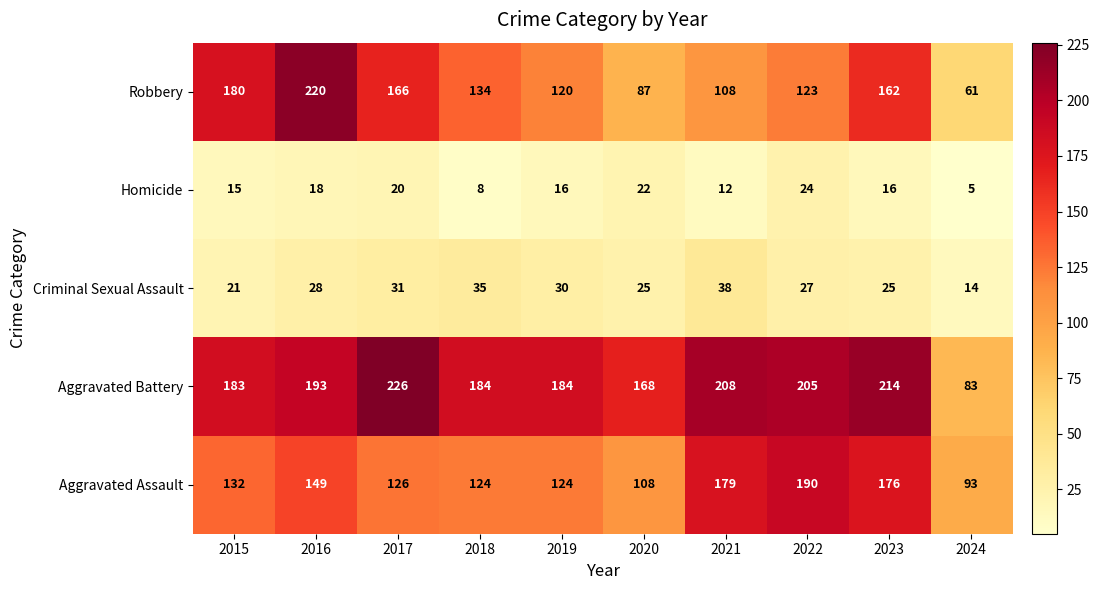

Rank the series by their maximum value, from highest to lowest.

Aggravated Battery, Robbery, Aggravated Assault, Criminal Sexual Assault, Homicide